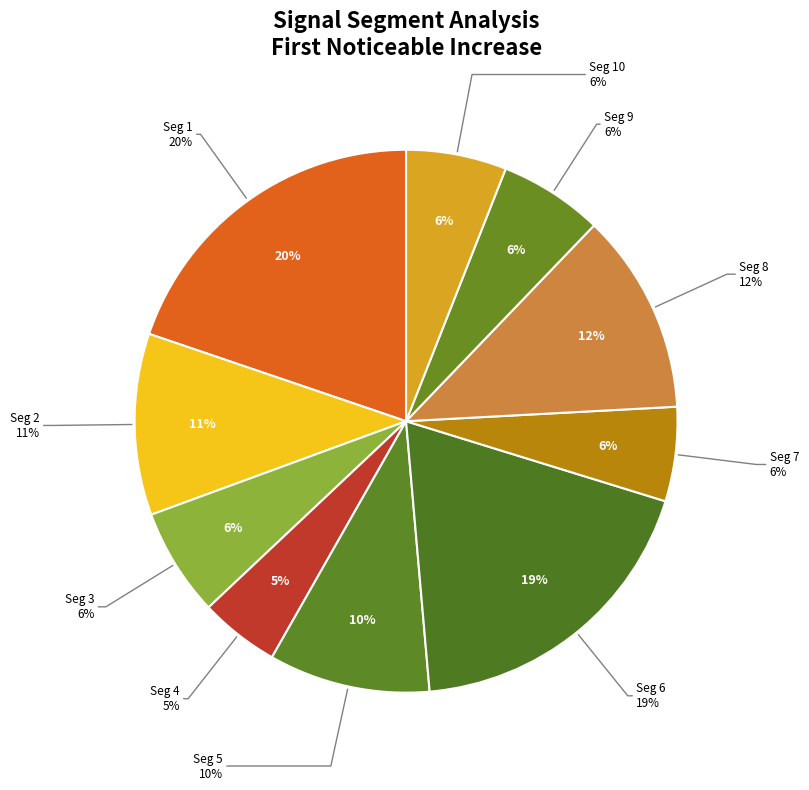

Is there any slice that represents more than half of the pie?

No